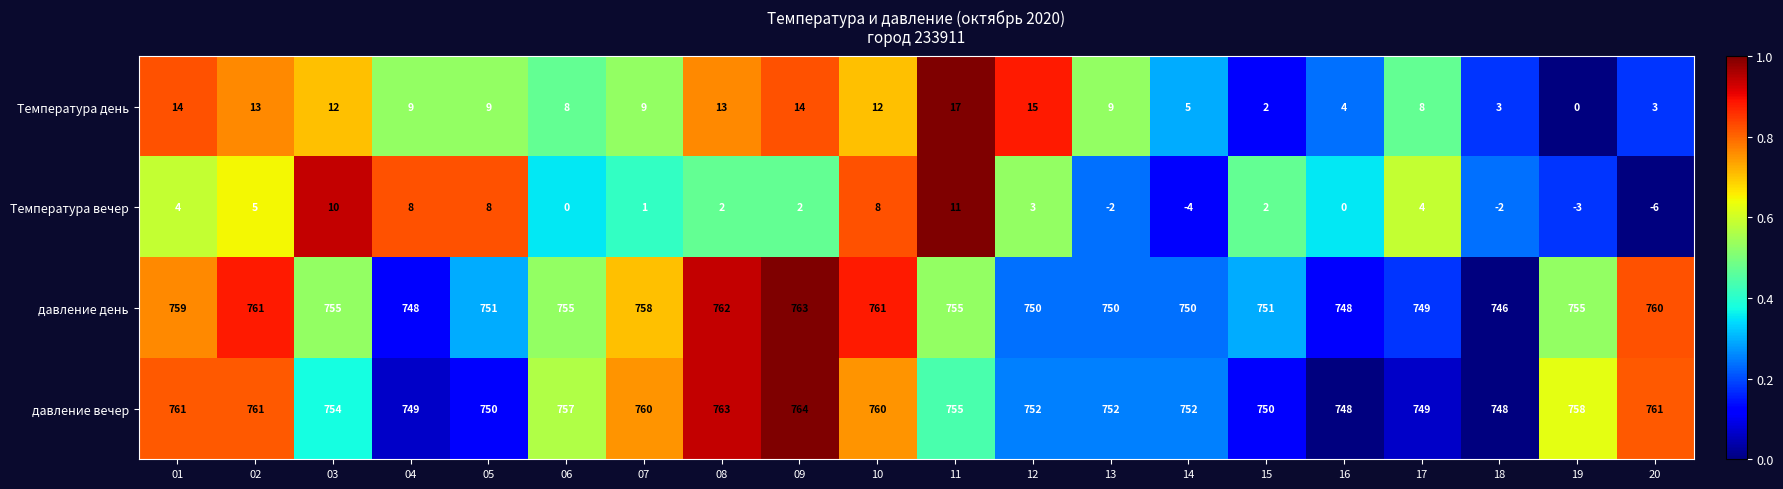

What is the spread (max minus min) of values at 04?

741